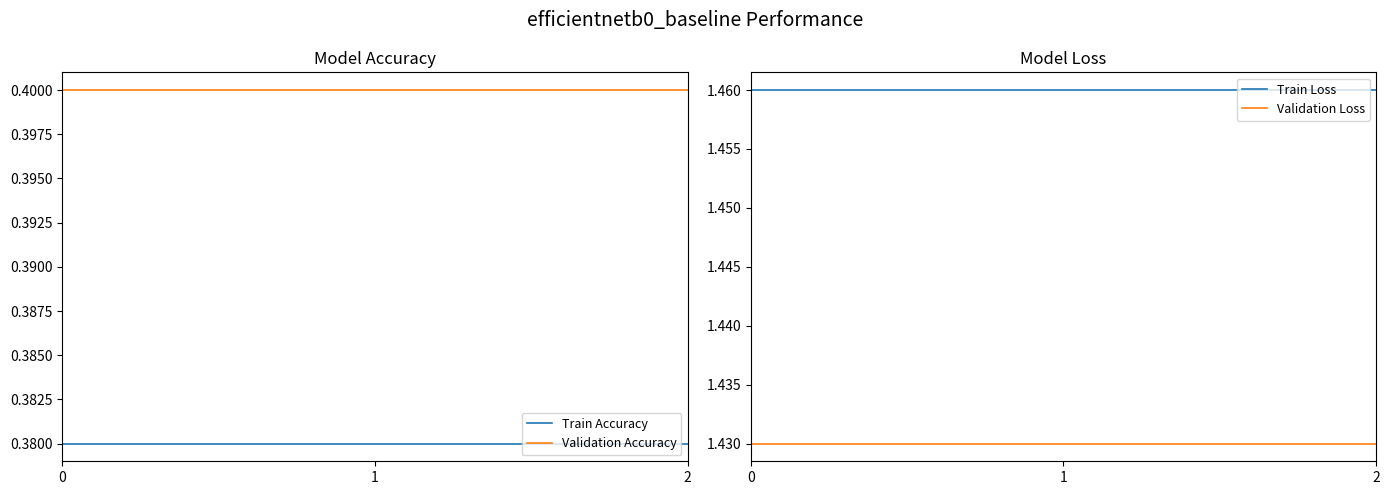

At how many categories does at least one series exceed 0?

3